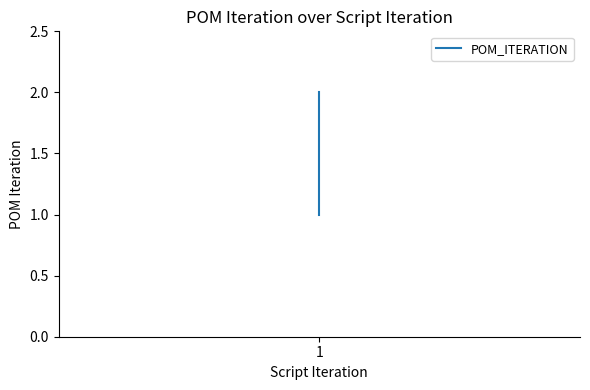

Does the chart have visible grid lines?

No